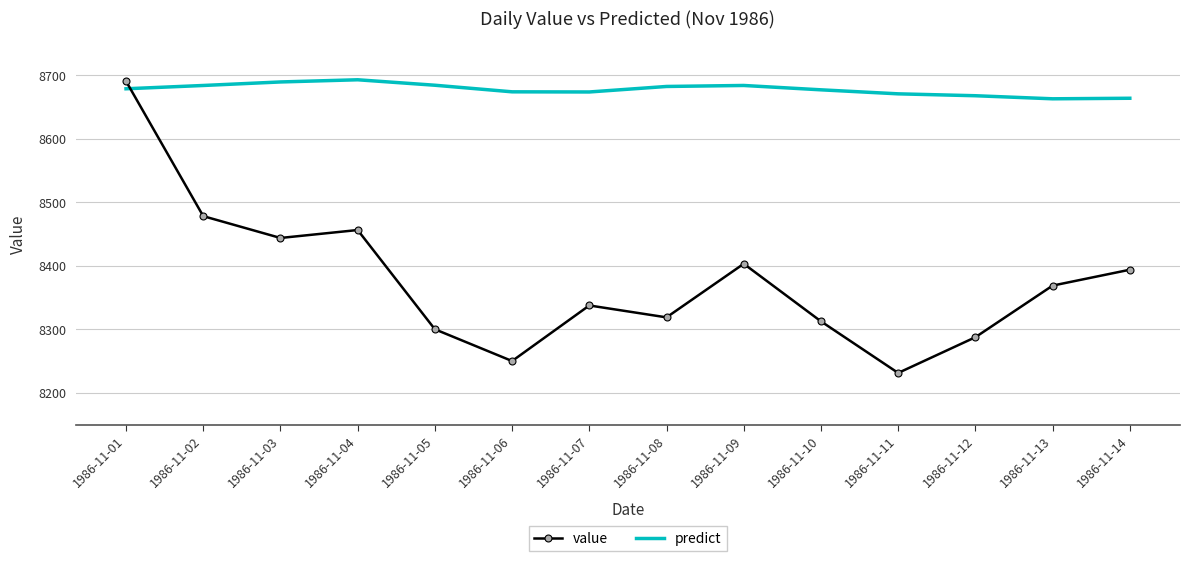

What is the difference between the highest and lowest values at 1986-11-09?

280.7